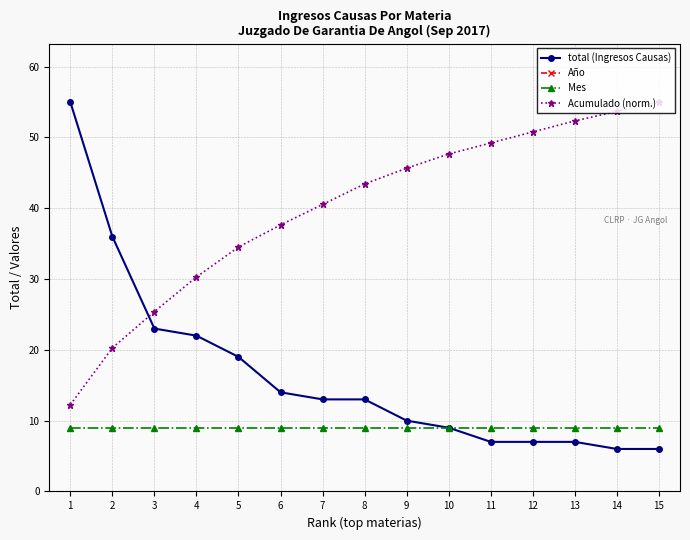

At 14, list the series in order from smallest to largest.

total (Ingresos Causas), Mes, Acumulado (norm.), Año